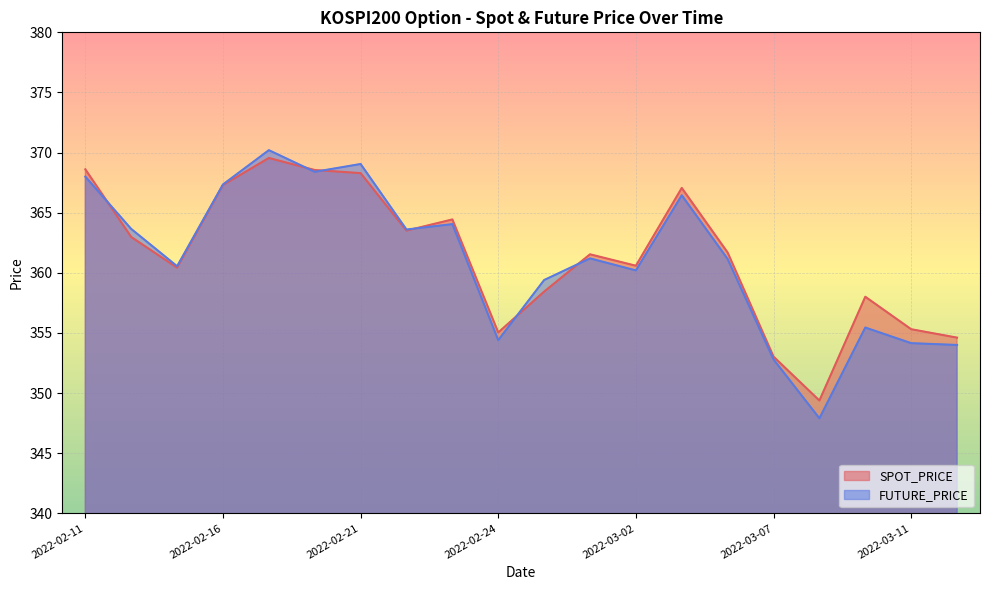

Reading right to left, what are all the values shown in this chart?

SPOT_PRICE: 354.6	355.3	358.0	349.4	353.0	361.7	367.1	360.6	361.5	358.4	355.0	364.4	363.5	368.3	368.6	369.6	367.3	360.4	363.0	368.6
FUTURE_PRICE: 354.0	354.1	355.4	347.9	352.8	361.1	366.4	360.2	361.2	359.4	354.4	364.1	363.6	369.1	368.4	370.2	367.4	360.6	363.6	368.0